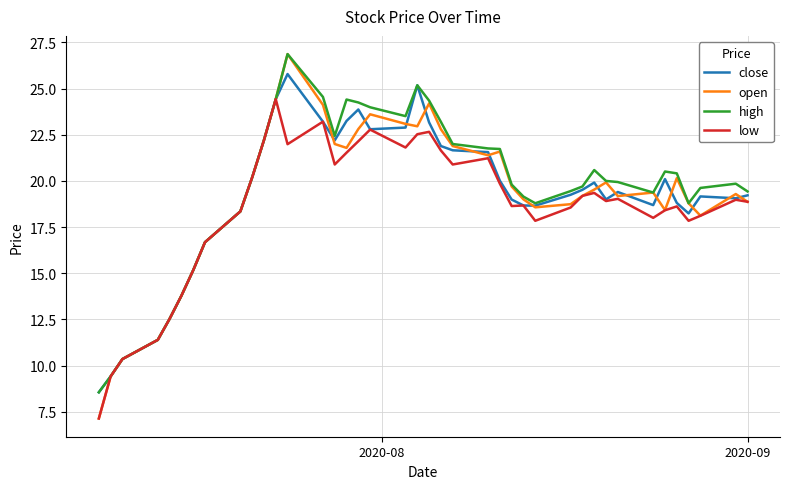

Which series has the largest range (max minus min)?

open